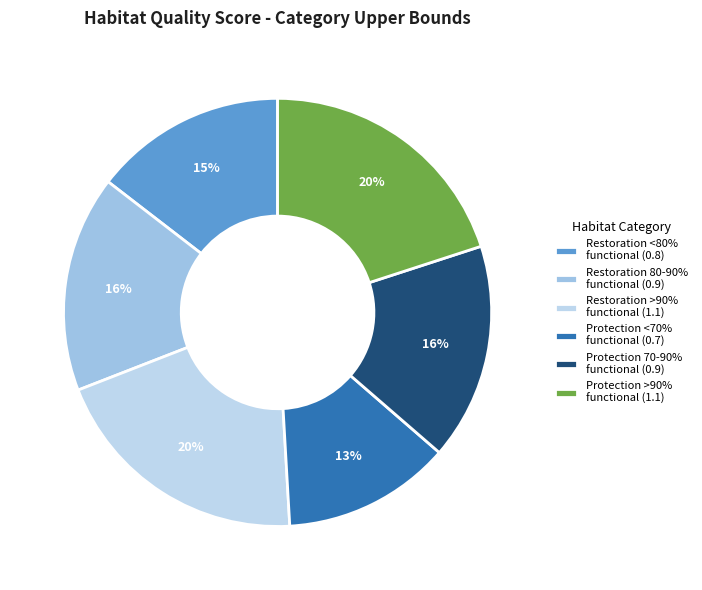

Count the number of slices in the pie.

6